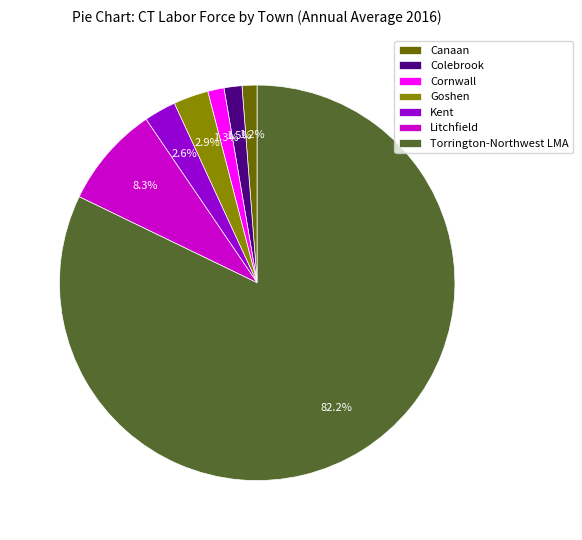

To the nearest percent, what is the average slice percentage?

14%